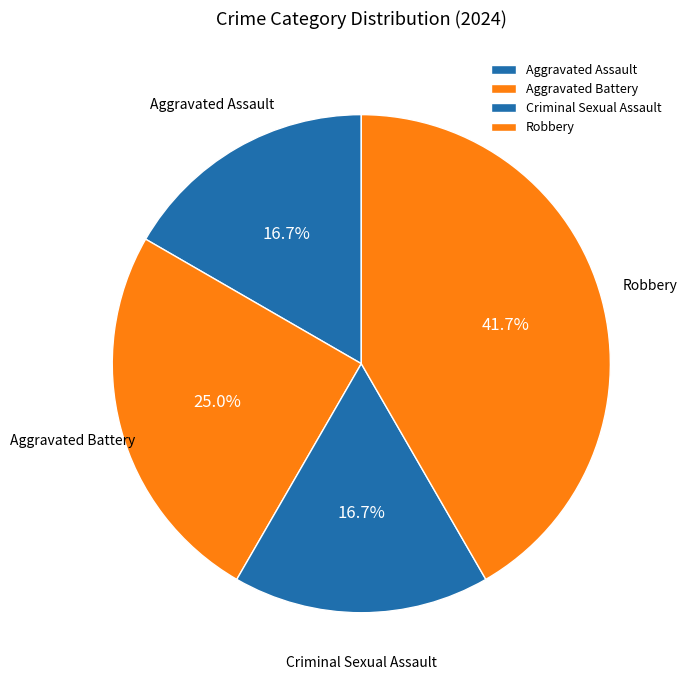

True or false: Aggravated Battery accounts for 25% of the total.

True